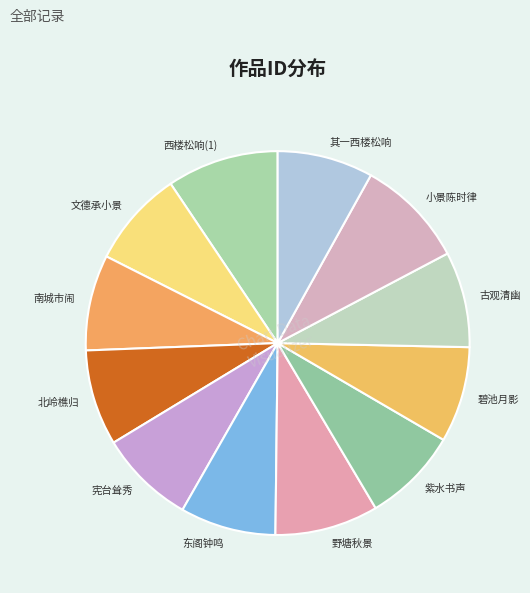

Between 文德承小景 and 野塘秋景, which is larger?

野塘秋景